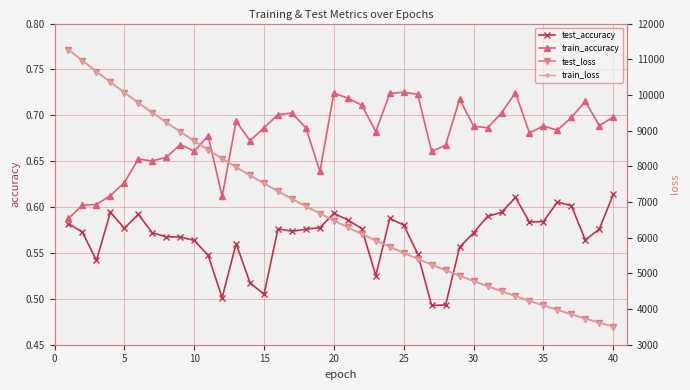

In test_accuracy, how many points are lower than both neighbors (excluding endpoints)?

9